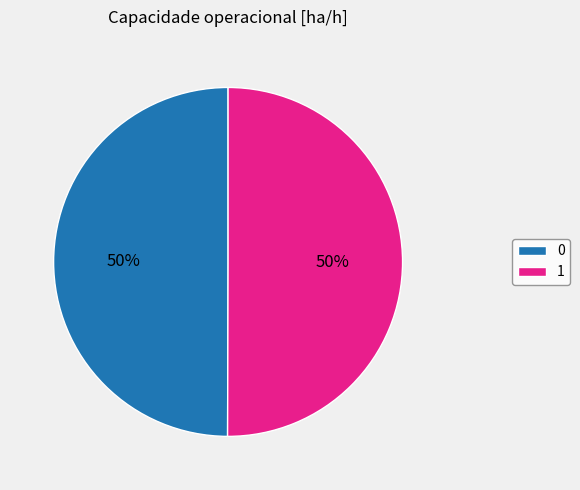

To the nearest percent, what percentage of the pie is 1?

50%